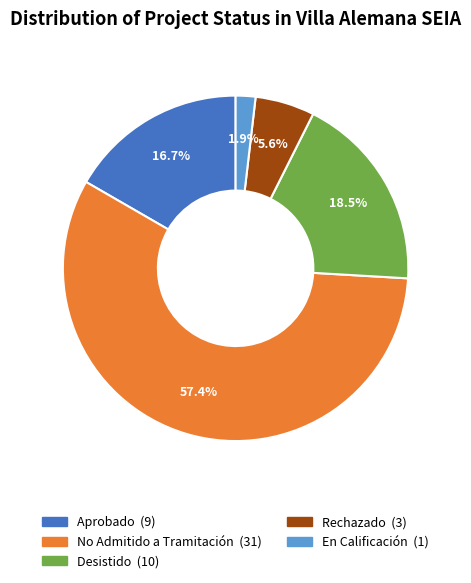

Approximately how many times larger is the value at En Calificación compared to Aprobado?

0.1